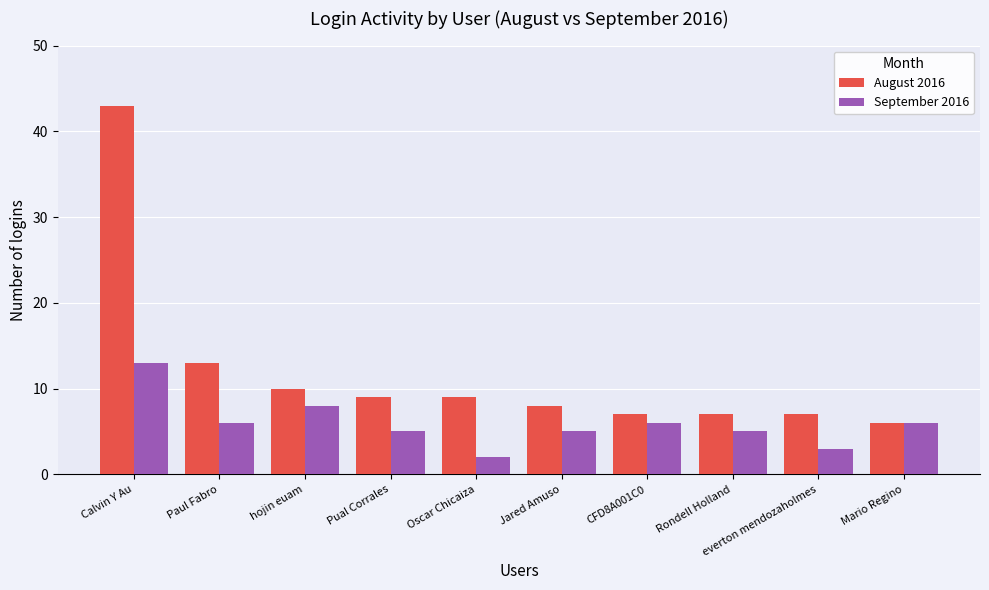

Where does the September 2016 series first go above 6?

Calvin Y Au